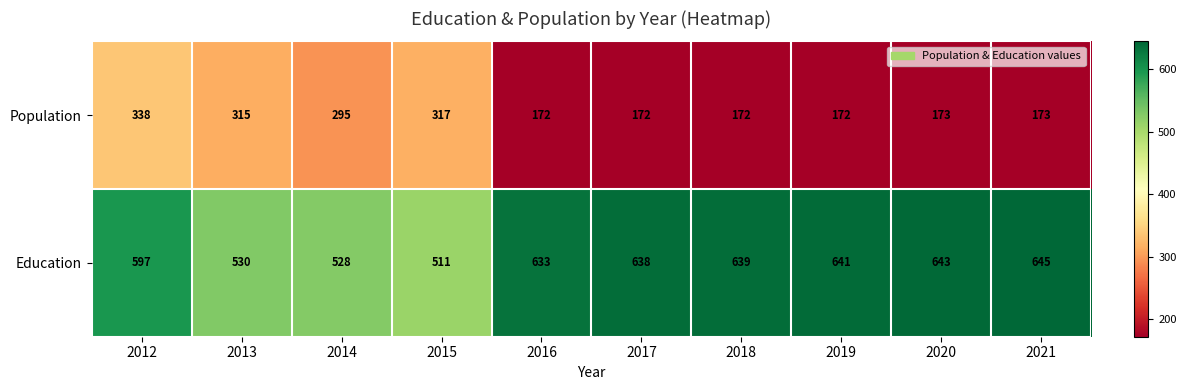

The Population series shows 172 at 2016. True or false?

True